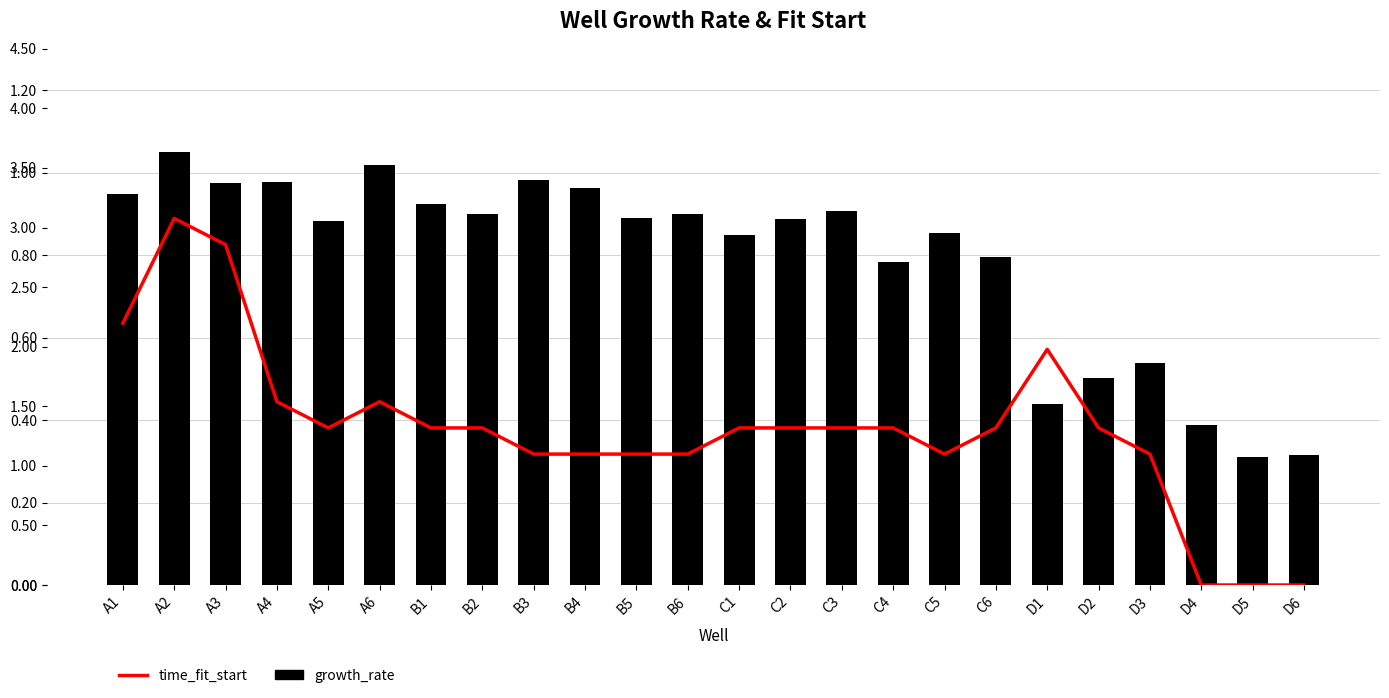

Rank the categories by growth_rate value from highest to lowest.

A2, A6, B3, A4, A3, B4, A1, B1, C3, B2, B6, B5, C2, A5, C5, C1, C6, C4, D3, D2, D1, D4, D6, D5